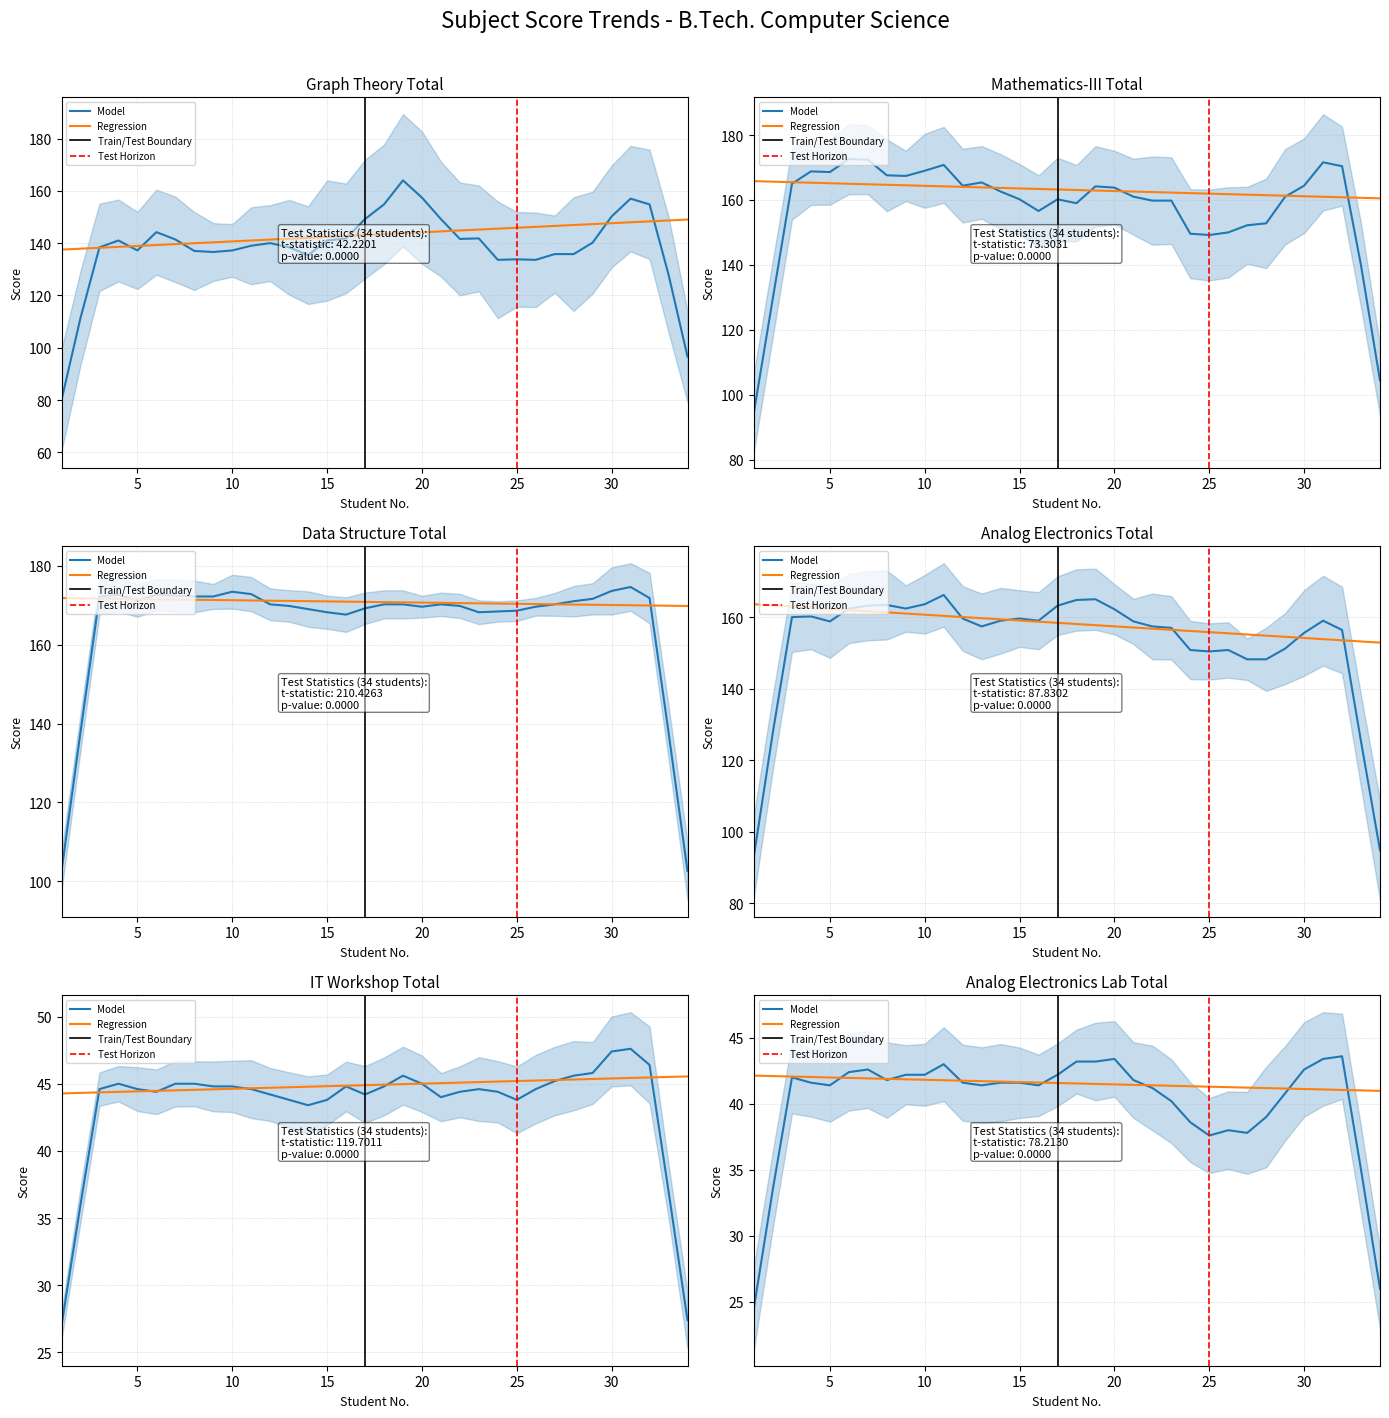

What is the total value across all series at 20?

701